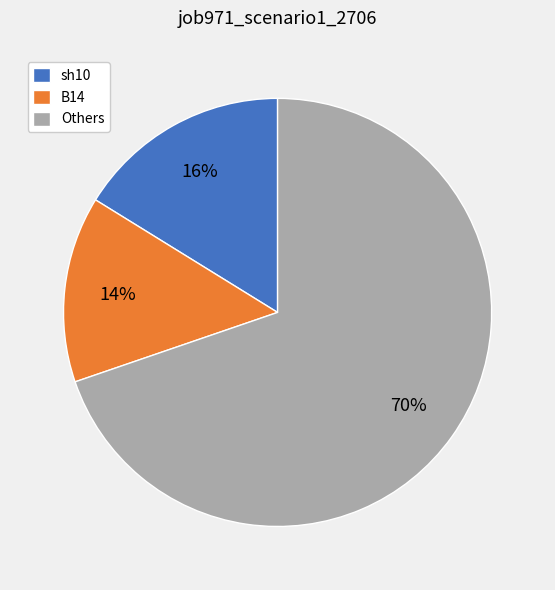

How many segments does this pie chart have?

3